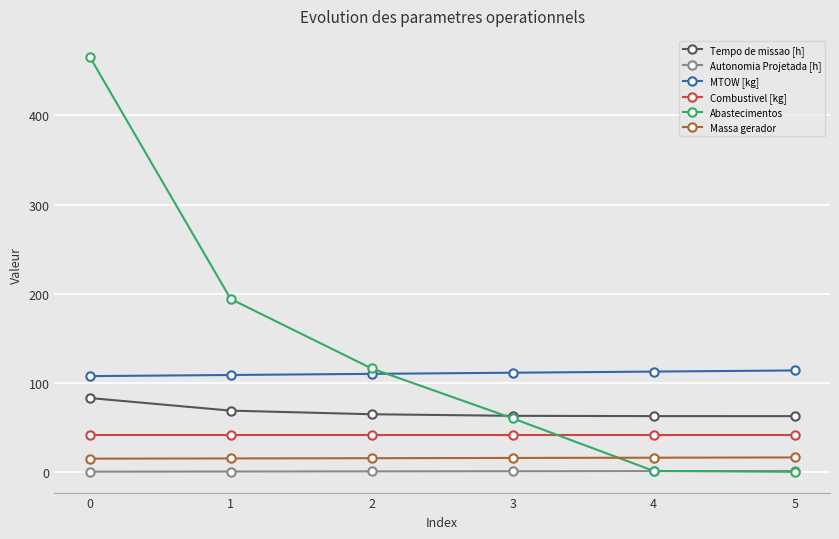

Which series changed the most between 1 and 4?

Abastecimentos